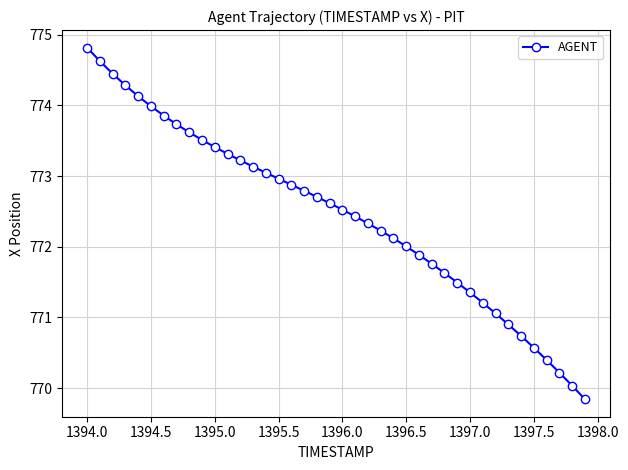

What is the sum of all values?

30897.8